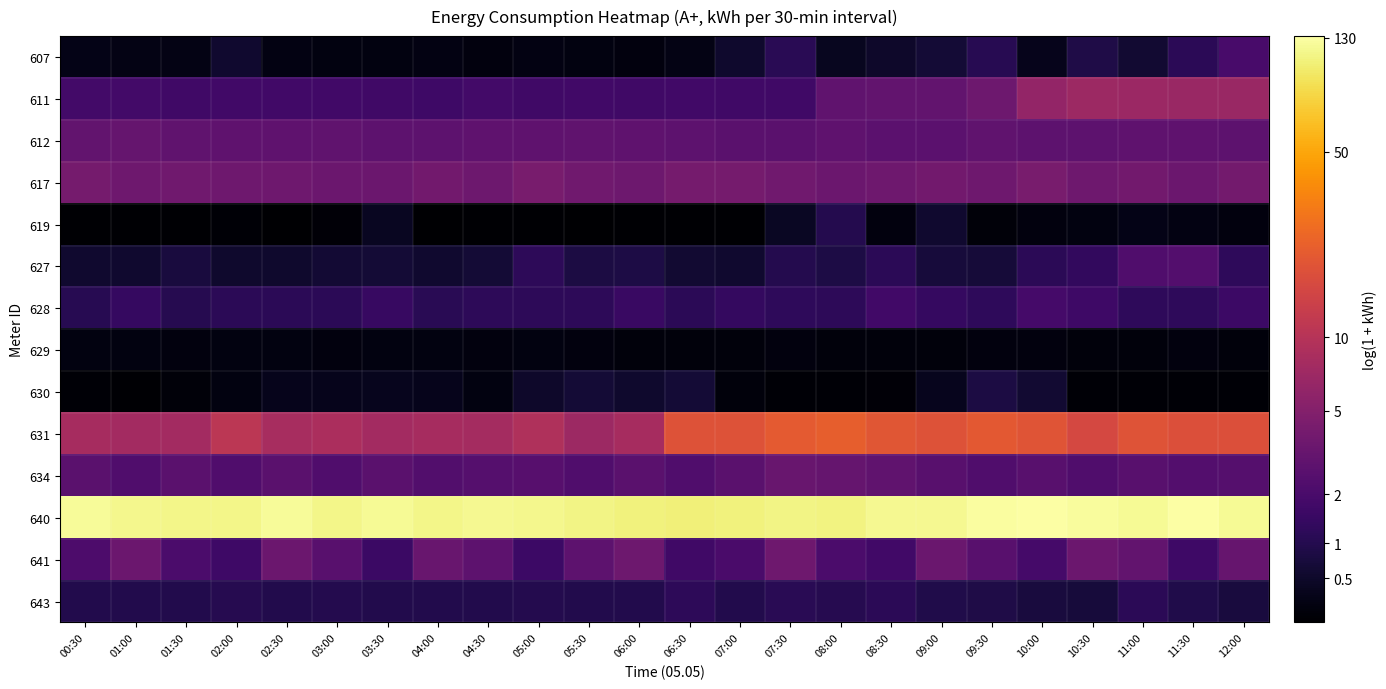

Count the number of data series in this chart.

14